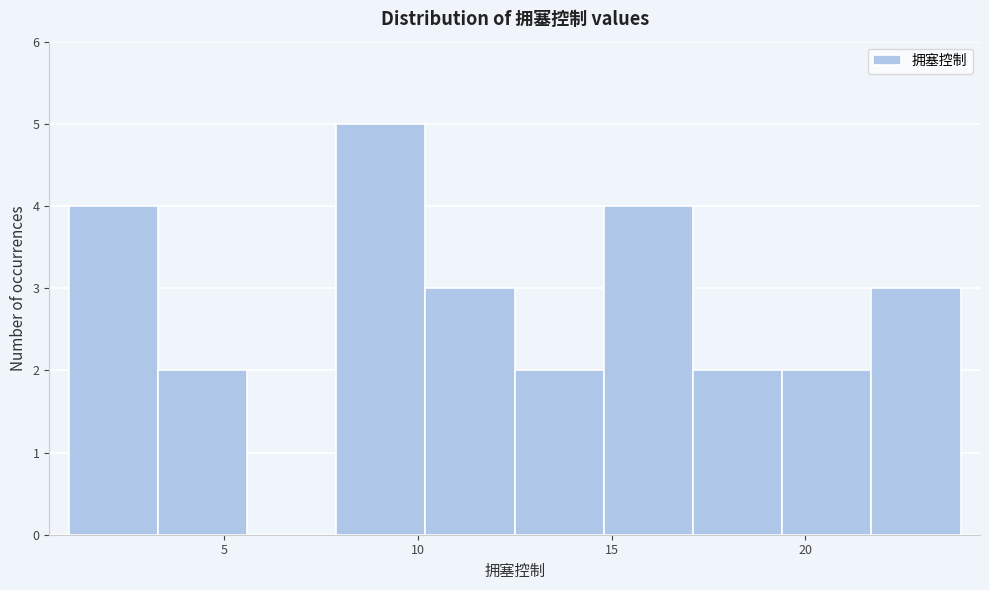

What is the height of the bar covering 14.8 to 17.1 on the x-axis? Neither the bar edges nor the heights are printed on the chart, so give them approximately, as read against the axes.

4